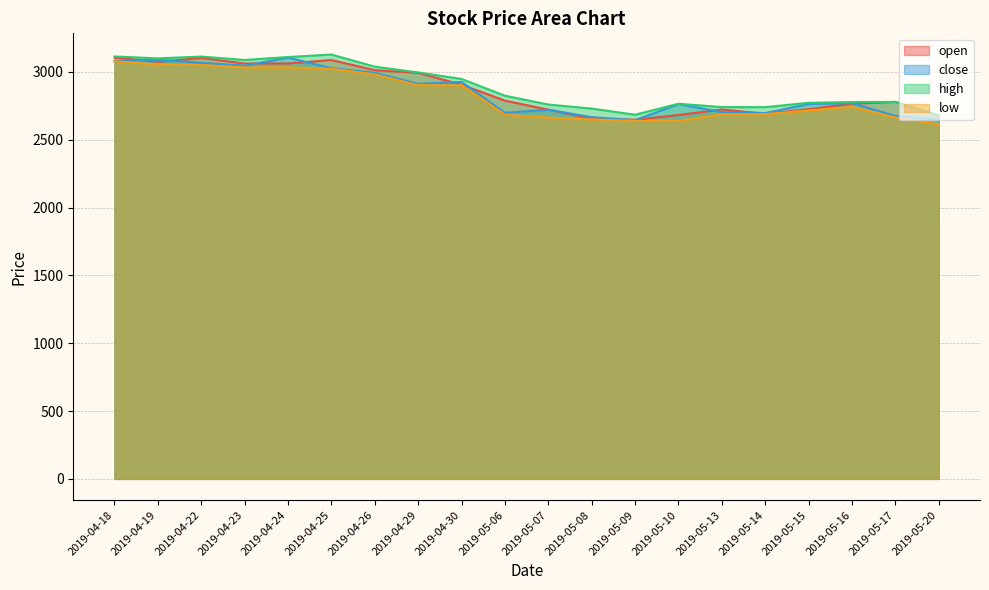

True or false: close and low cross at least once.

False